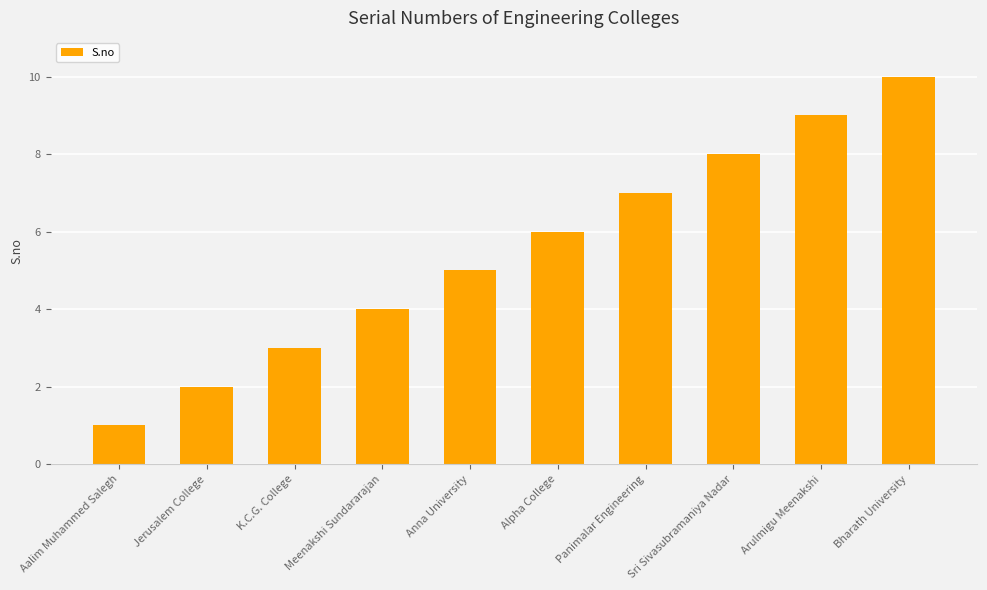

At which category does the chart reach its peak across all series?

Bharath University